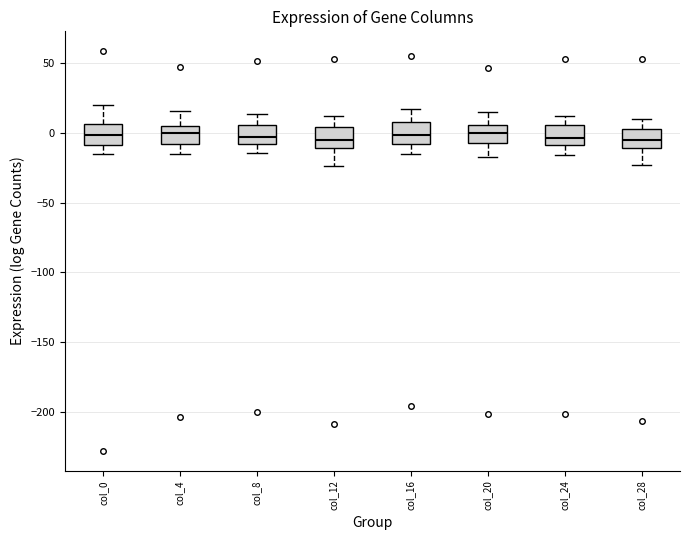

Where does the lower whisker of the box for col_8 end on the y-axis? The values are not printed on the chart, so give them approximately, as read against the axis.

-15